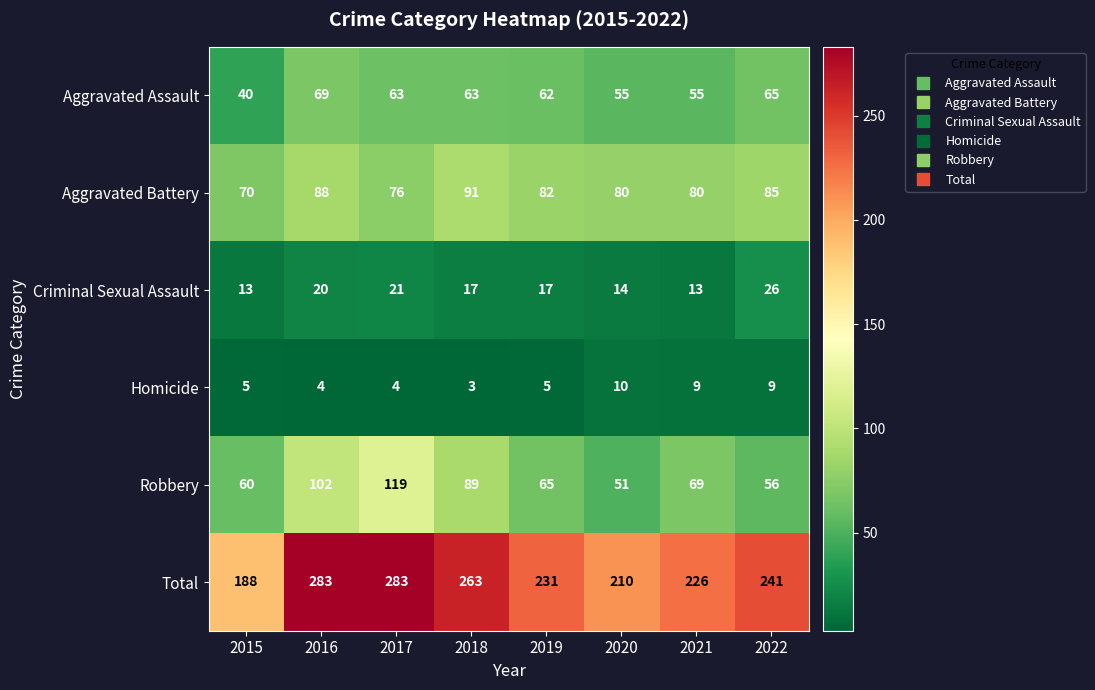

What is the maximum value shown in the chart?

283